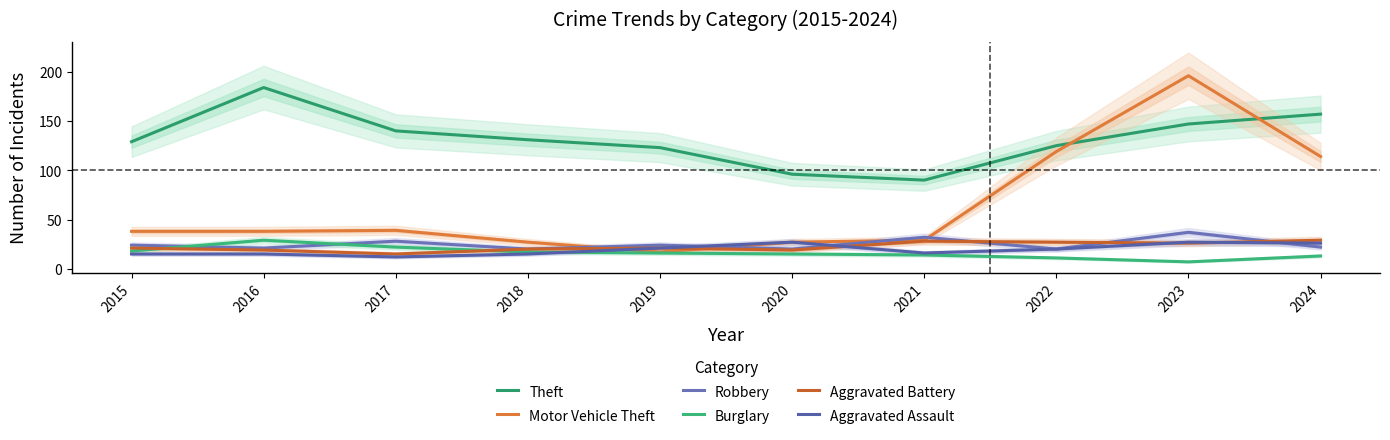

After their last crossing, which series has the higher values: Aggravated Assault or Aggravated Battery?

Aggravated Battery